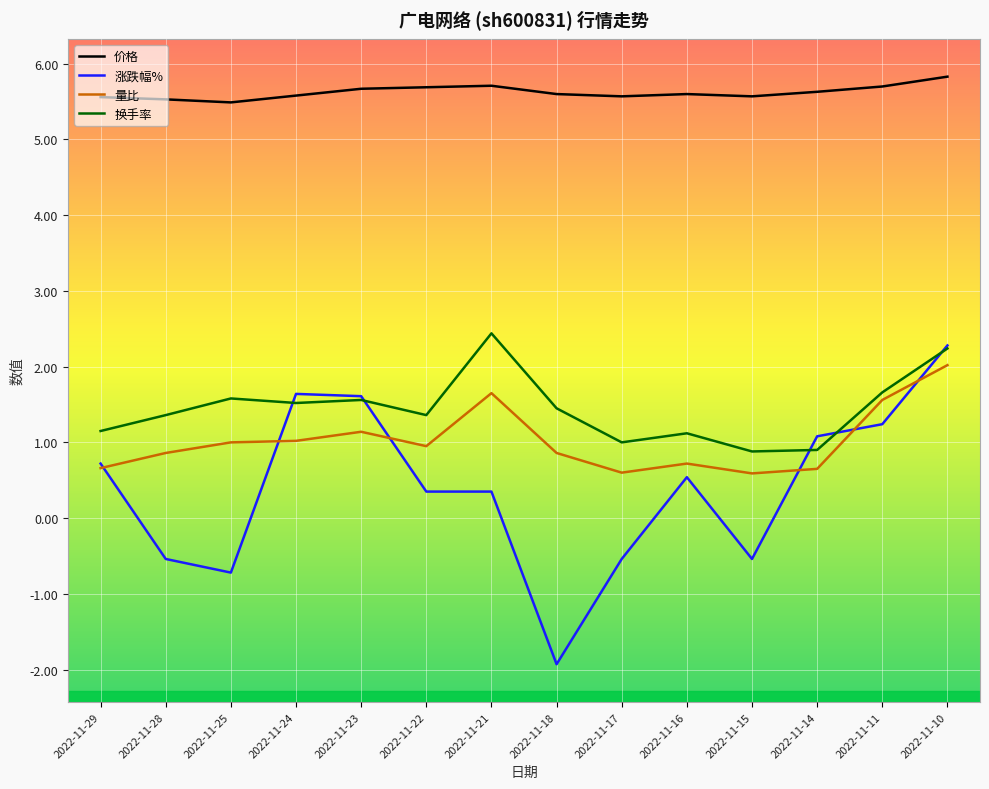

Which series has the largest range (max minus min)?

涨跌幅%